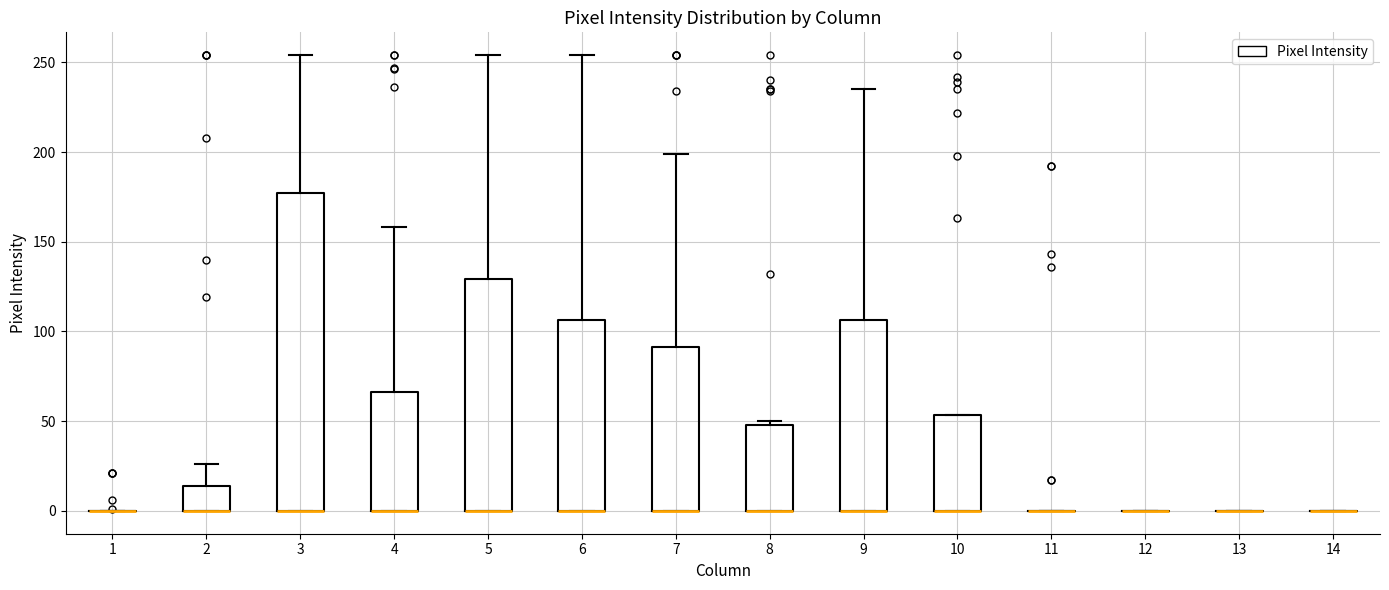

Reading left to right, transcribe this box plot: for each box, give where its median line is, the range the box spans, and where its two whiskers end, as read against the y-axis. The values are not printed on the chart, so give them approximately, as read against the axis.

1: box collapsed to a line at 0, whiskers 0 to 0
2: median 0 (drawn on the box's lower edge), box 0 to 15, whiskers 0 to 25
3: median 0 (drawn on the box's lower edge), box 0 to 175, whiskers 0 to 255
4: median 0 (drawn on the box's lower edge), box 0 to 65, whiskers 0 to 160
5: median 0 (drawn on the box's lower edge), box 0 to 130, whiskers 0 to 255
6: median 0 (drawn on the box's lower edge), box 0 to 105, whiskers 0 to 255
7: median 0 (drawn on the box's lower edge), box 0 to 90, whiskers 0 to 200
8: median 0 (drawn on the box's lower edge), box 0 to 50, whiskers 0 to 50 (just above the box's upper edge)
9: median 0 (drawn on the box's lower edge), box 0 to 105, whiskers 0 to 235
10: median 0 (drawn on the box's lower edge), box 0 to 55, whiskers 0 to 55
11: box collapsed to a line at 0, whiskers 0 to 0
12: box collapsed to a line at 0, whiskers 0 to 0
13: box collapsed to a line at 0, whiskers 0 to 0
14: box collapsed to a line at 0, whiskers 0 to 0